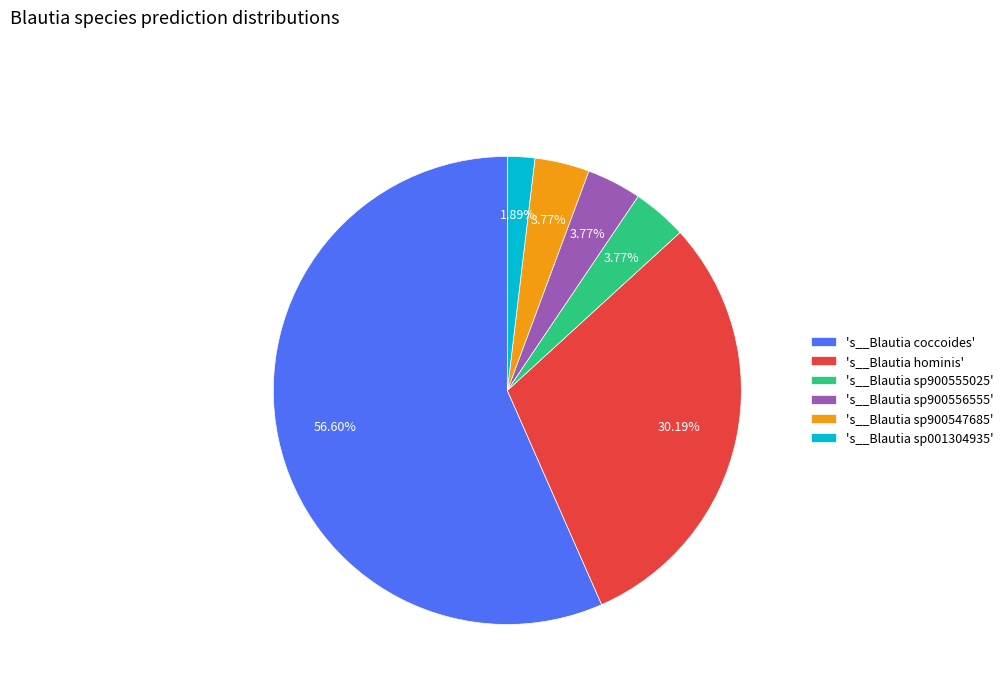

Count the number of slices in the pie.

6